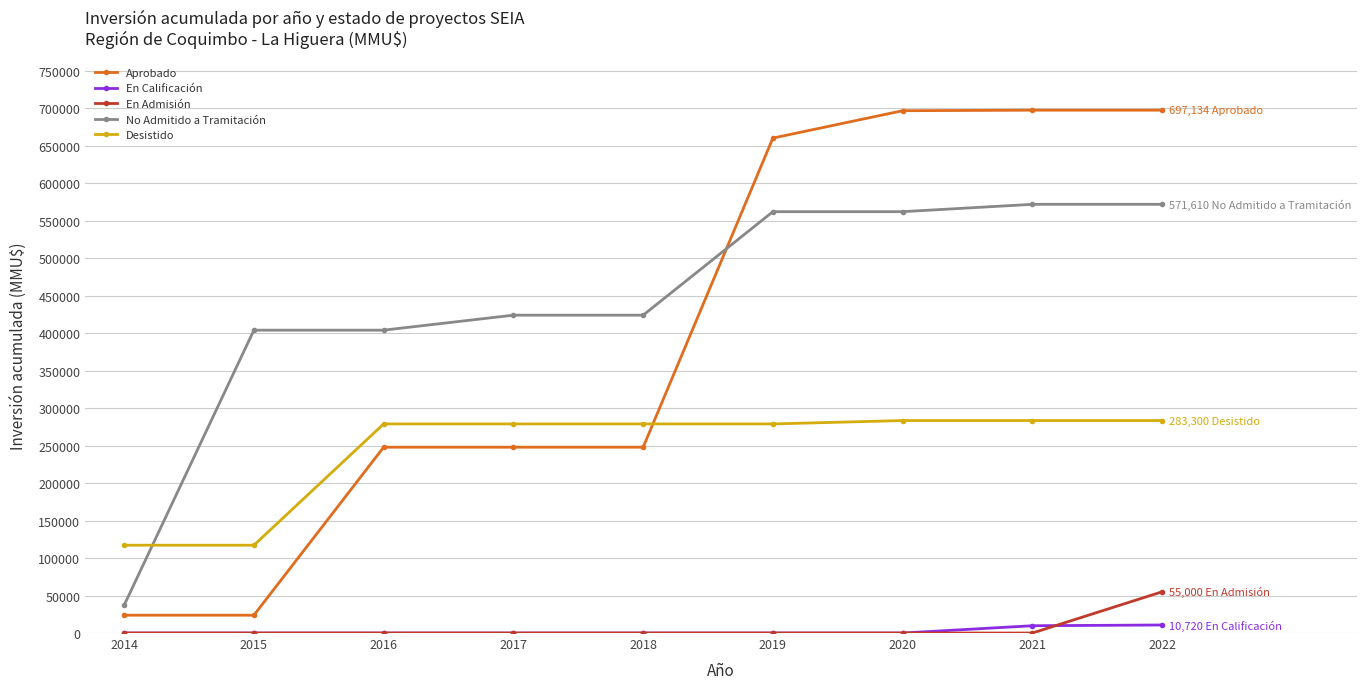

How many lines are shown in the chart?

5